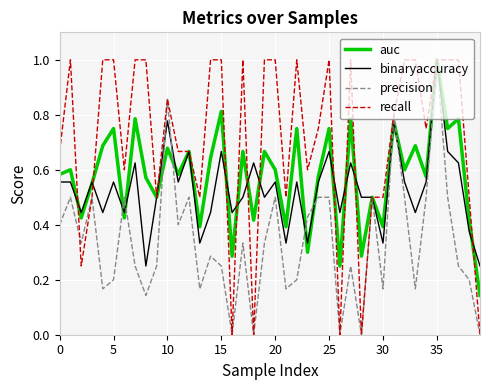

Which series has the largest total across all categories?

recall